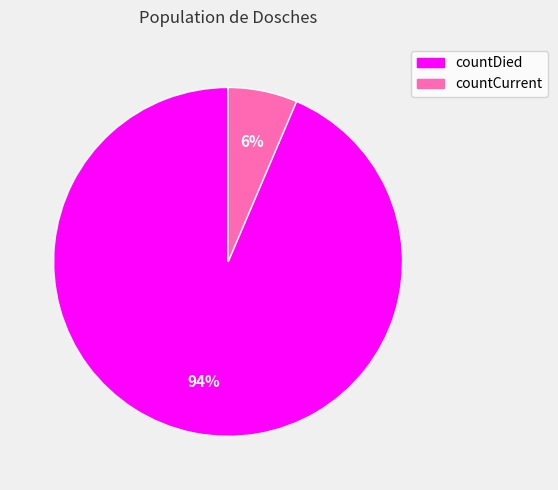

Combined, do countDied and countCurrent account for over 50%?

Yes